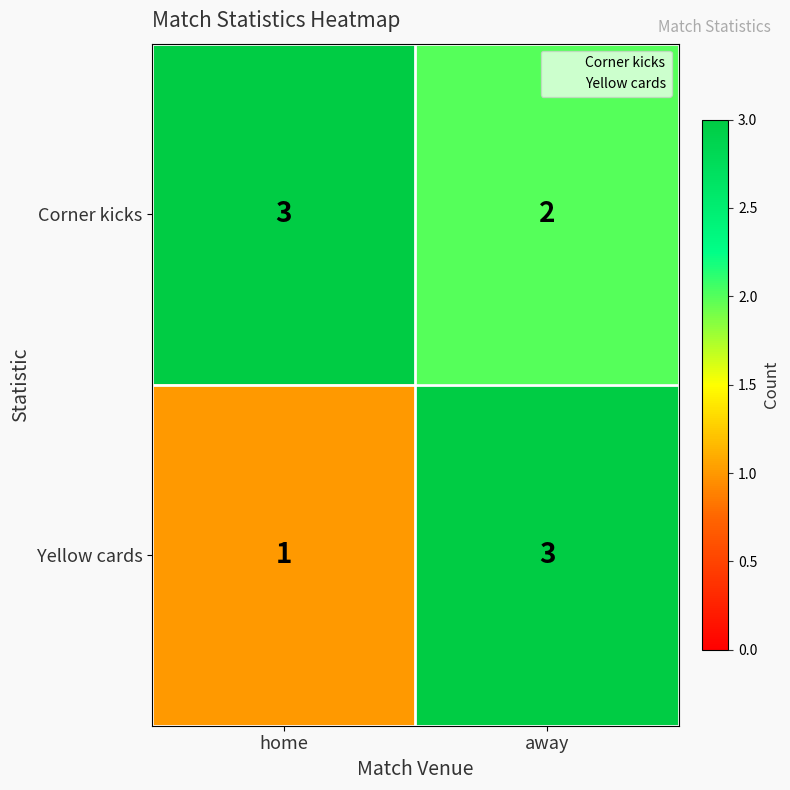

Which series has the largest total across all categories?

Corner kicks